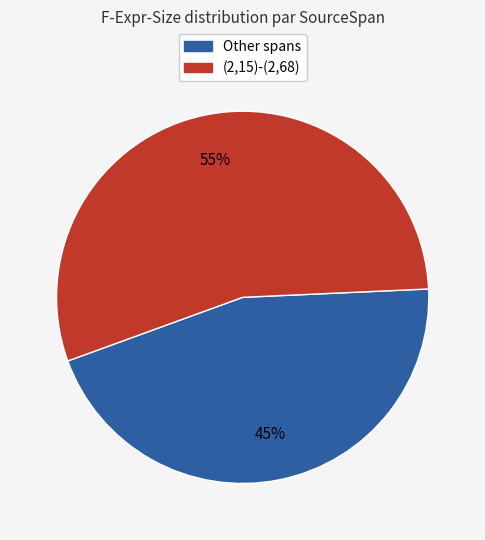

Is it true that Other spans is 30% of the pie?

False